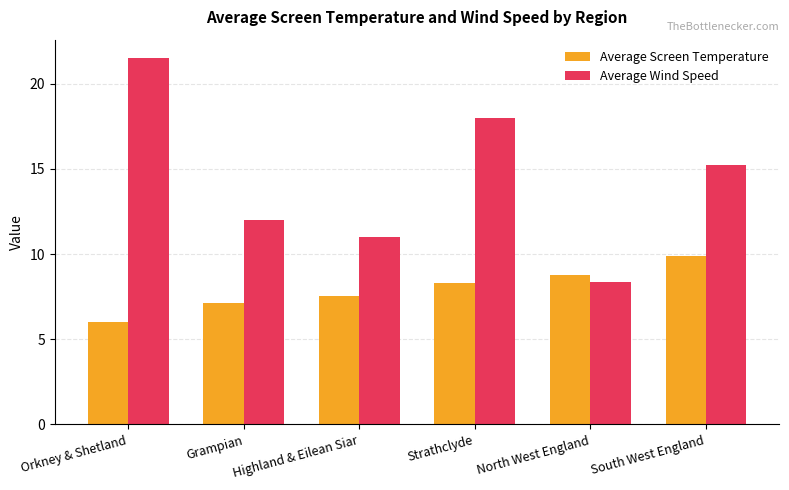

What is the label of the 3rd bar from the right?

Strathclyde